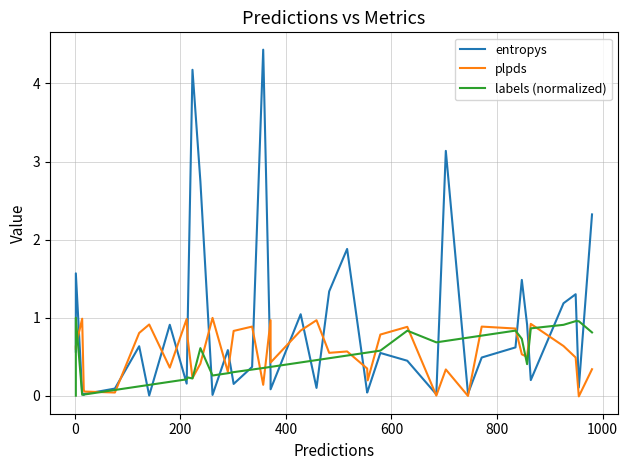

Which series has the largest total across all categories?

entropys